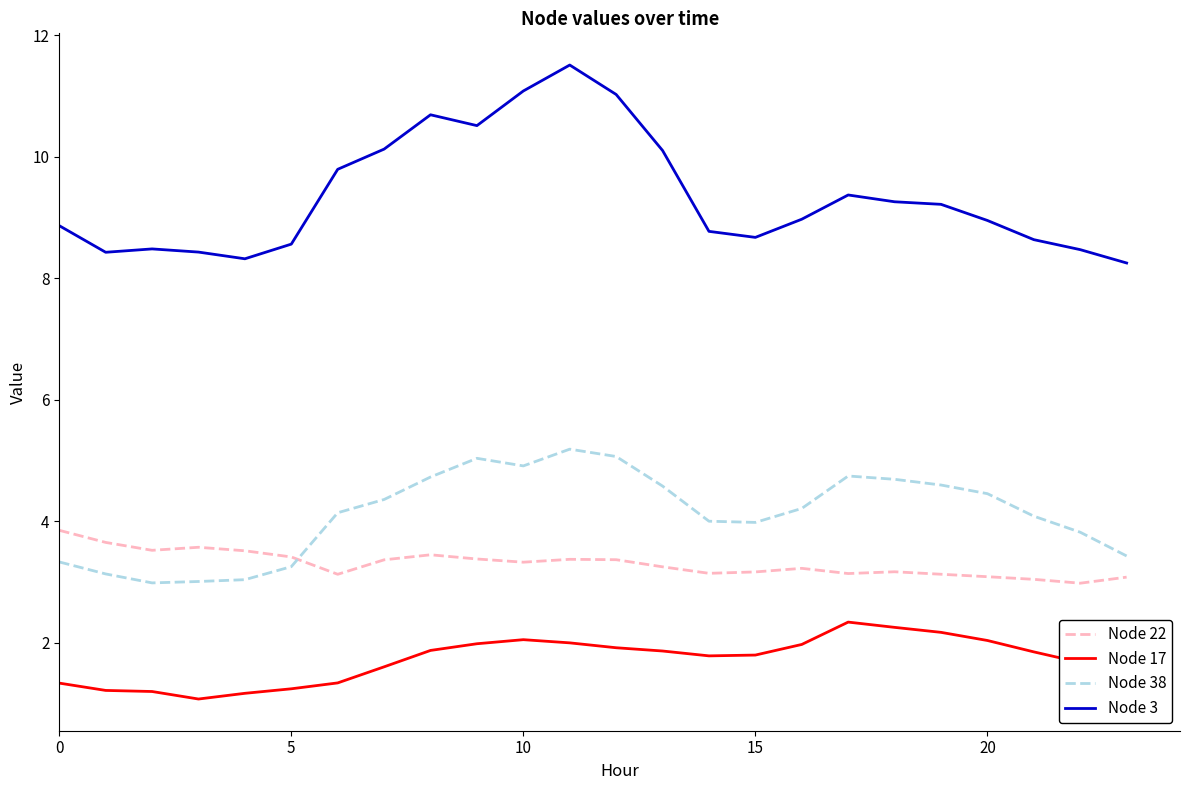

What is the difference between the maximum and minimum values in the Node 3 series?

3.3